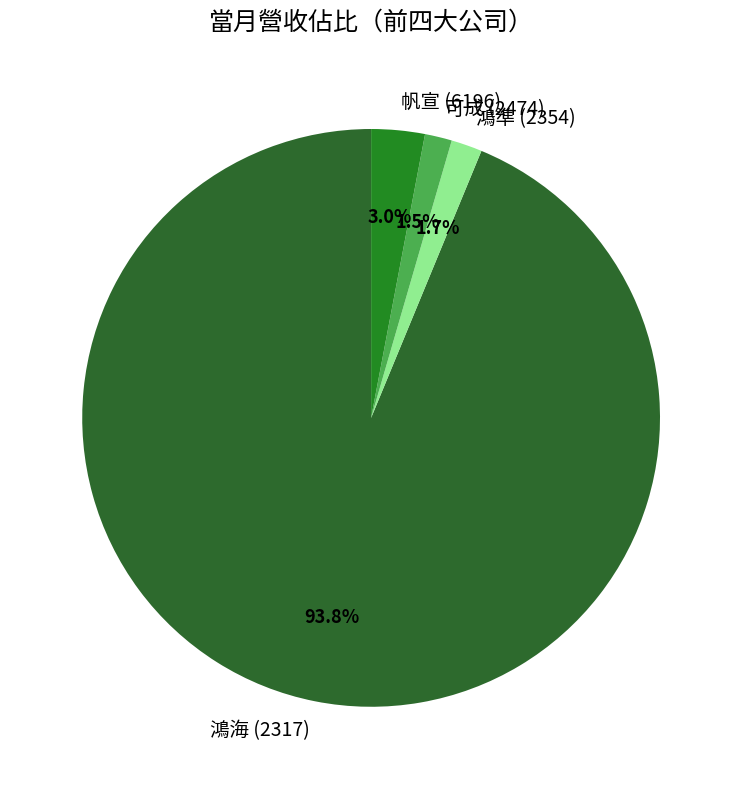

To the nearest percent, what is the combined percentage of 帆宣 (6196) and 鴻準 (2354)?

5%